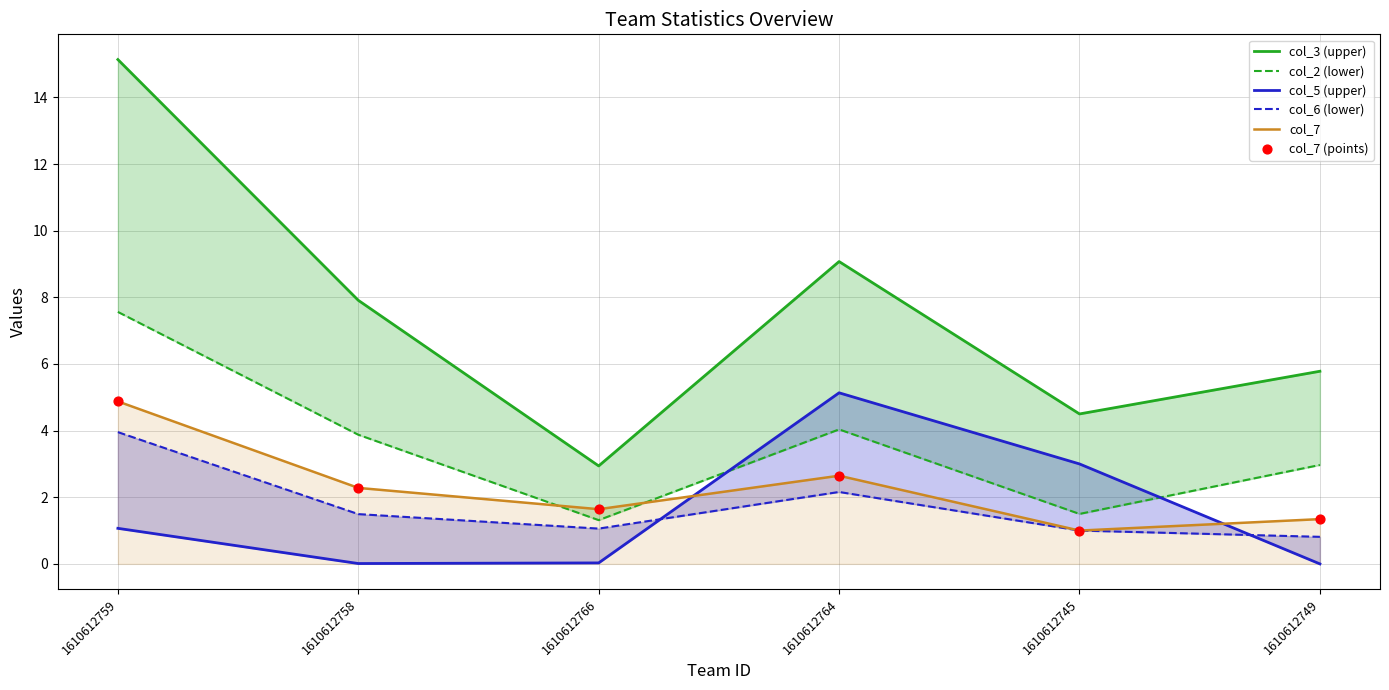

At which category is the sum across all series the highest?

1610612759